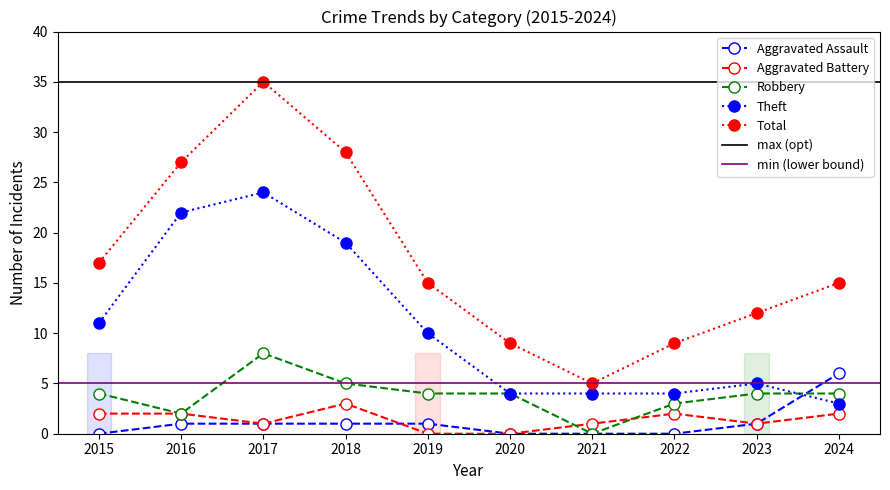

At which label is Aggravated Assault closest to 3?

2016